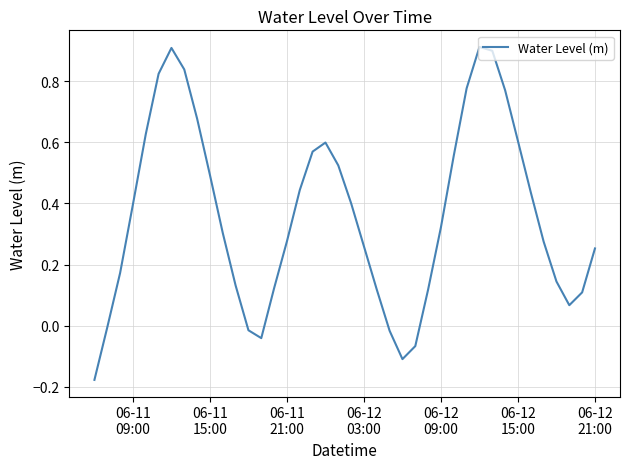

What is the greatest value displayed?

0.9